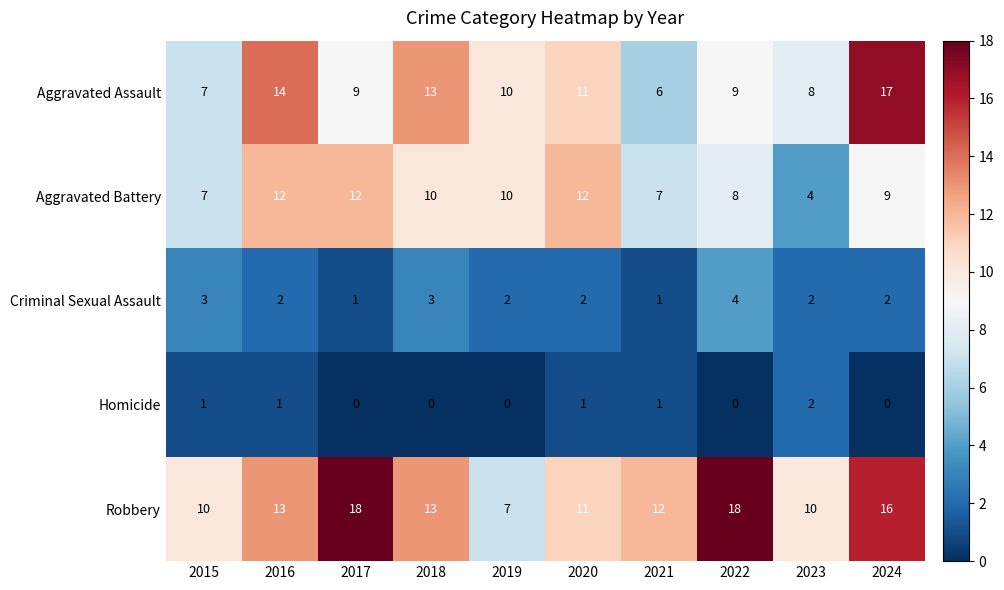

How many categories are shown in the chart?

10